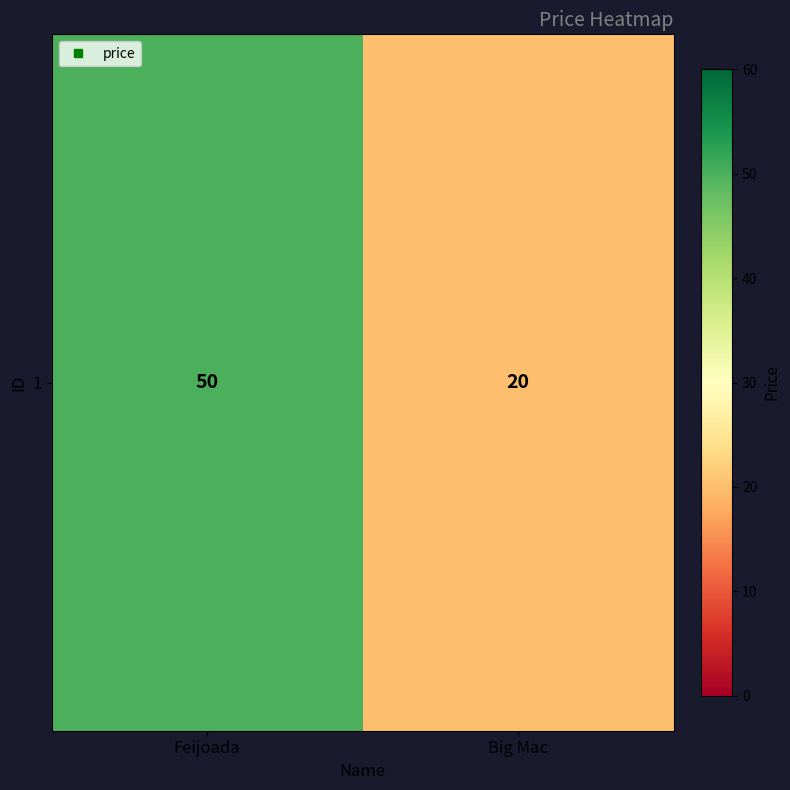

Which label corresponds to the smallest value in the chart?

Big Mac